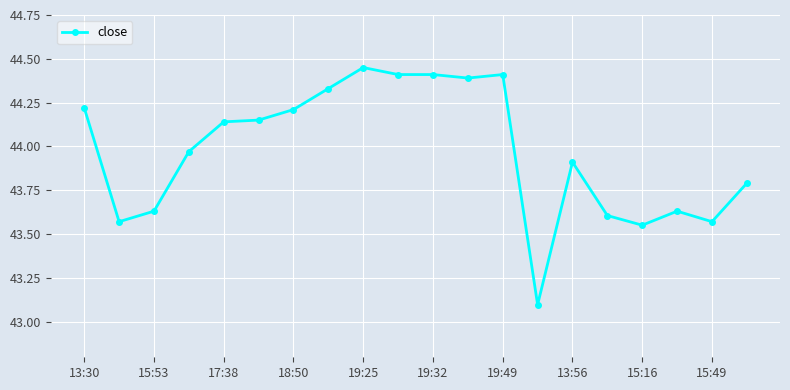

What is the smallest value displayed?

43.1